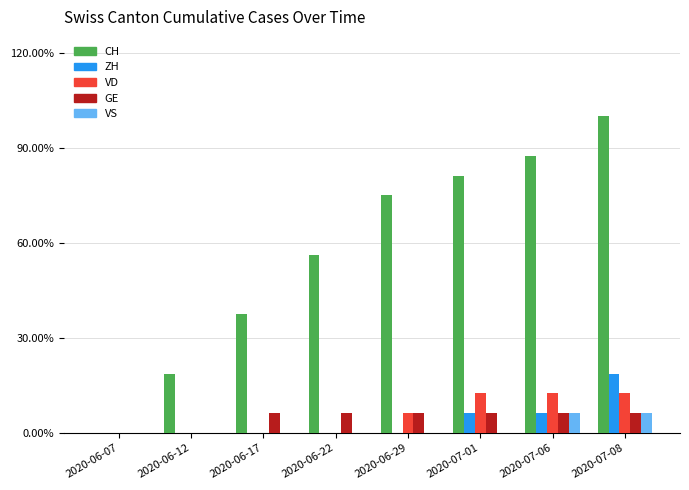

Rank the series at 2020-07-08 from lowest to highest value.

GE, VS, VD, ZH, CH